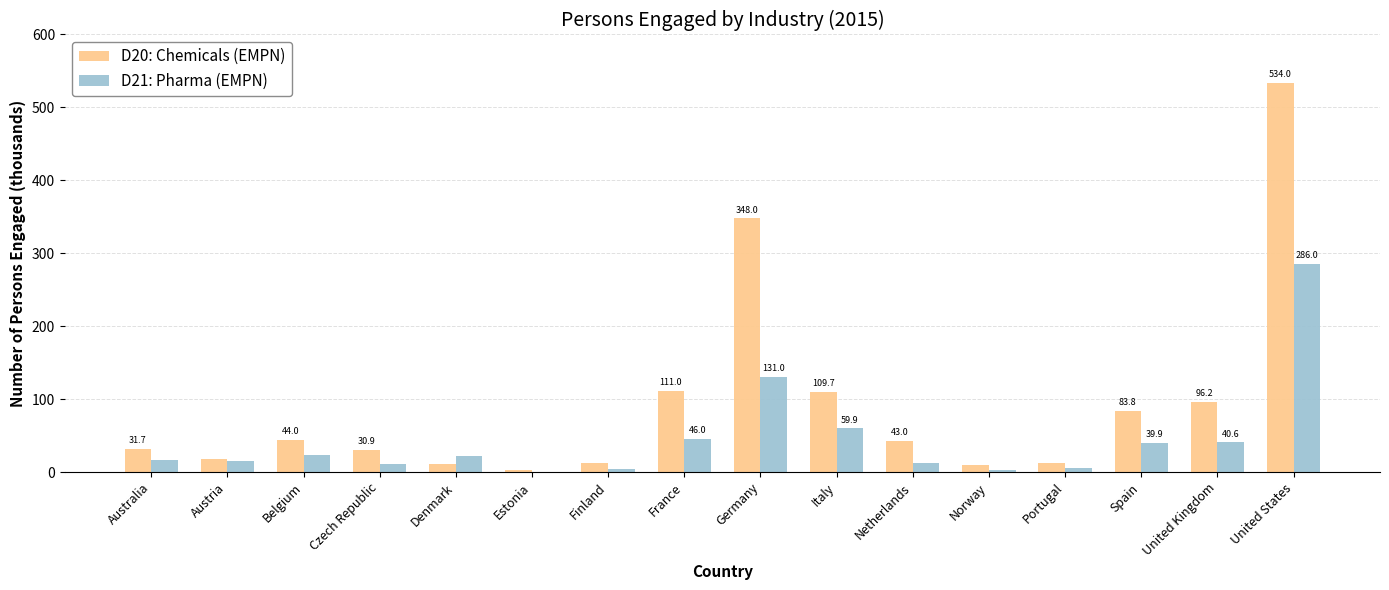

Reading left to right, list all the values displayed in this chart.

D20: Chemicals (EMPN): Australia=31.7	Austria=17.5	Belgium=44.0	Czech Republic=30.9	Denmark=11.5	Estonia=3.1	Finland=12.8	France=111.0	Germany=348.0	Italy=109.7	Netherlands=43.0	Norway=9.3	Portugal=12.1	Spain=83.8	United Kingdom=96.2	United States=534.0
D21: Pharma (EMPN): Australia=16.4	Austria=15.2	Belgium=23.4	Czech Republic=11.7	Denmark=22.7	Estonia=0.3	Finland=4.4	France=46.0	Germany=131.0	Italy=59.9	Netherlands=13.0	Norway=2.5	Portugal=6.2	Spain=39.9	United Kingdom=40.6	United States=286.0